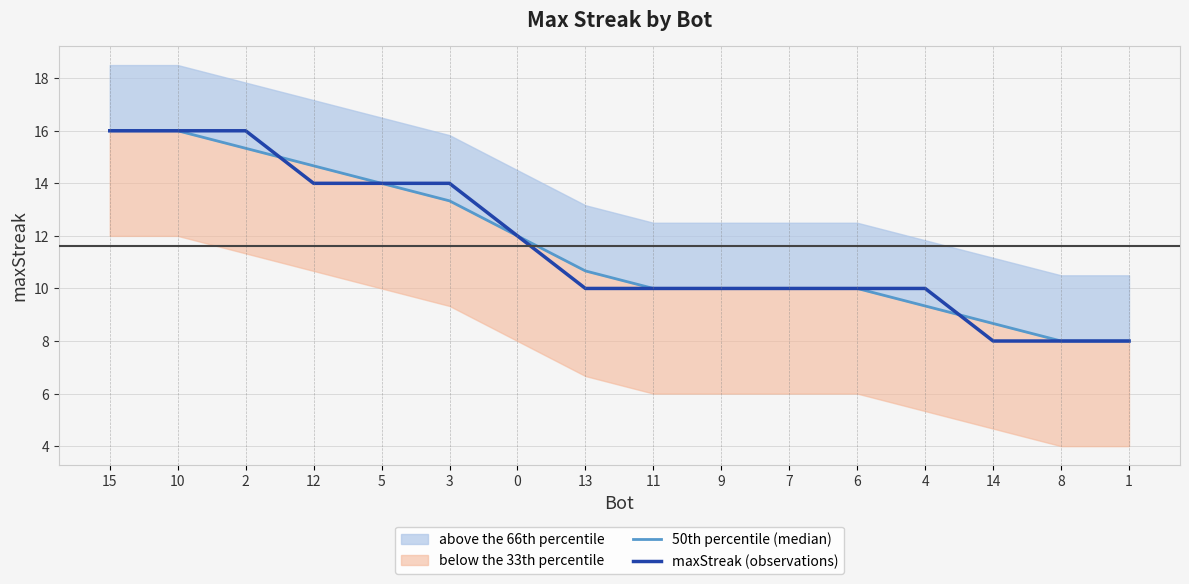

Is the value of maxStreak (observations) at 6 greater than the value of 50th percentile (median) at 13?

No